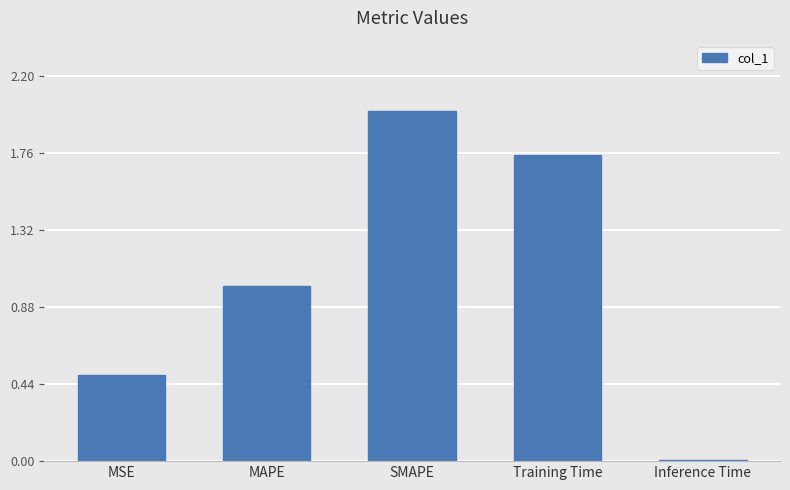

What is the difference between the maximum and minimum values?

2.0